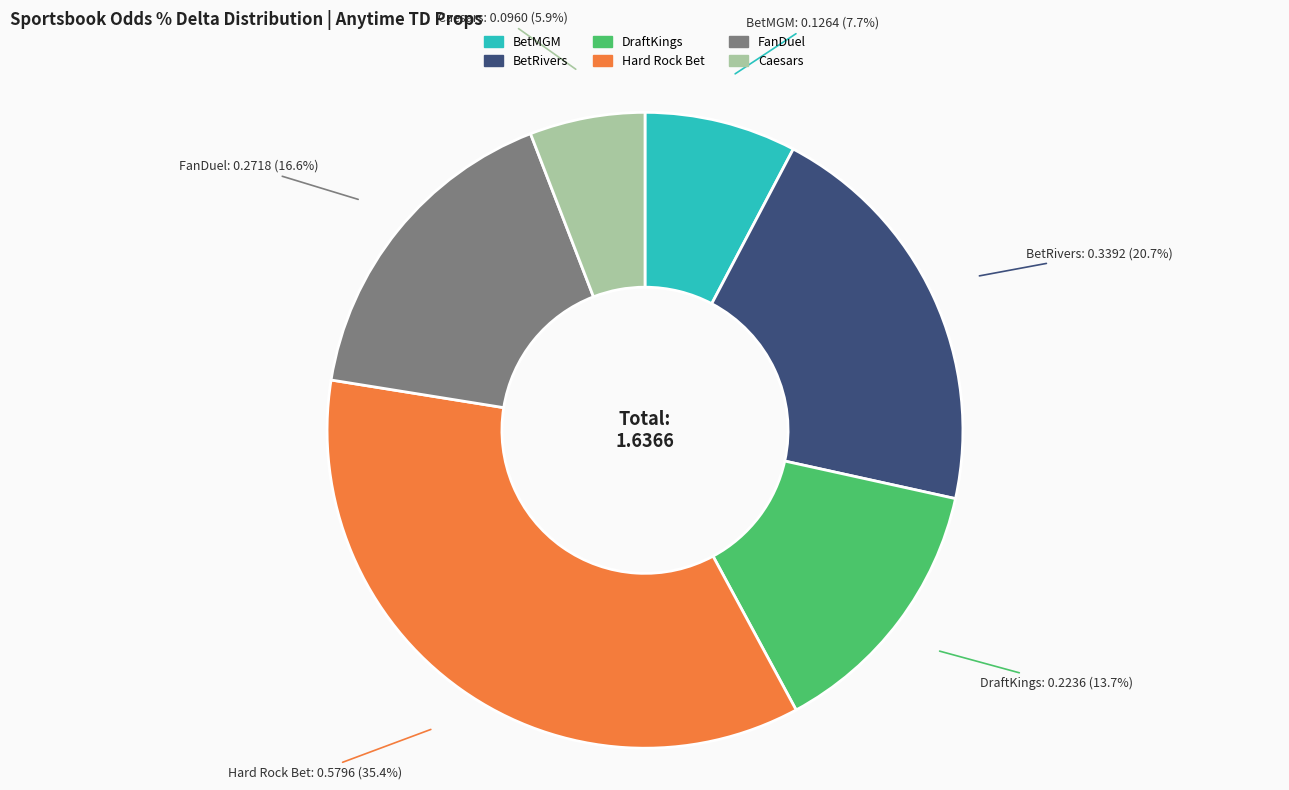

To the nearest percent, what percentage of the pie is FanDuel?

17%